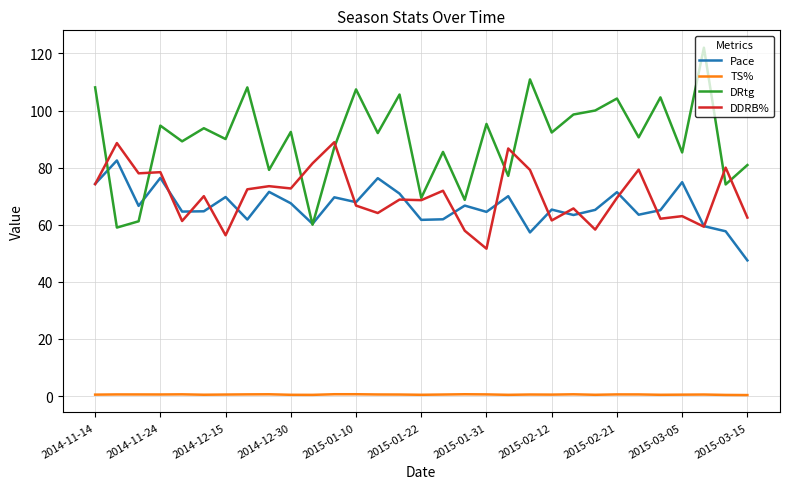

What is the greatest value displayed?

122.0